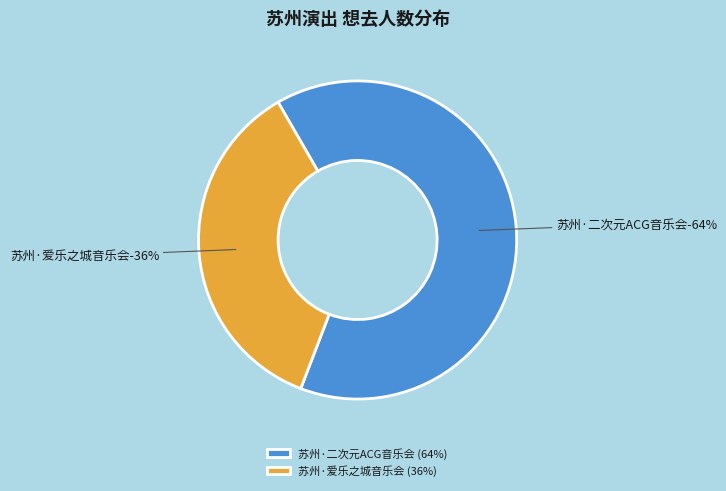

Is it true that 苏州·《沐云华·次元狂想》经典动漫二次元ACG音乐会 is 50% of the pie?

False